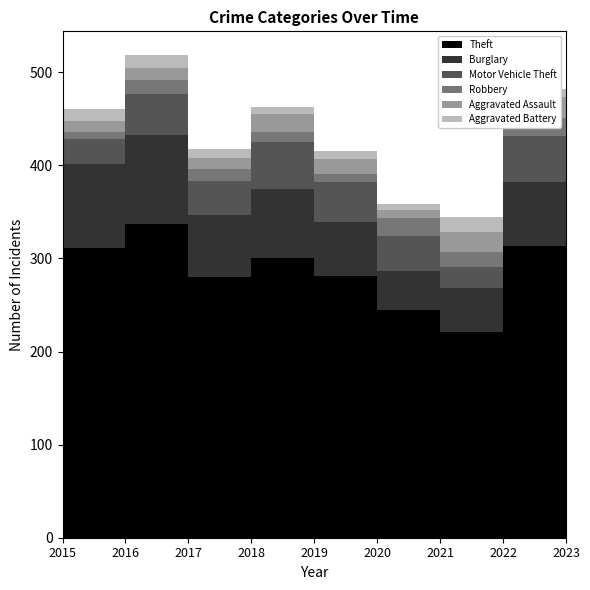

The value of Burglary at 2018 is 36. True or false?

False